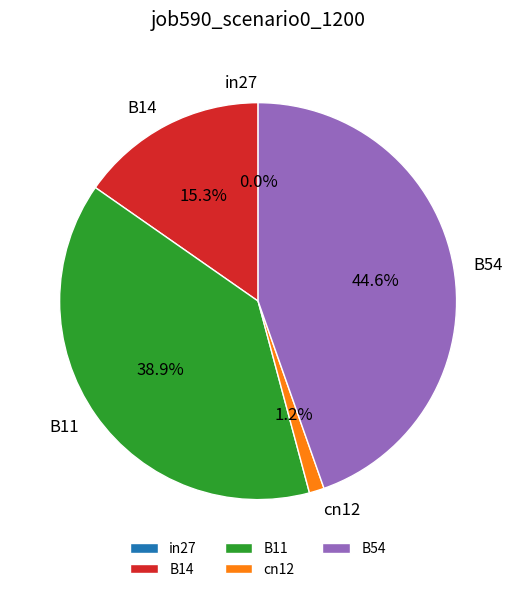

Count the number of slices in the pie.

5